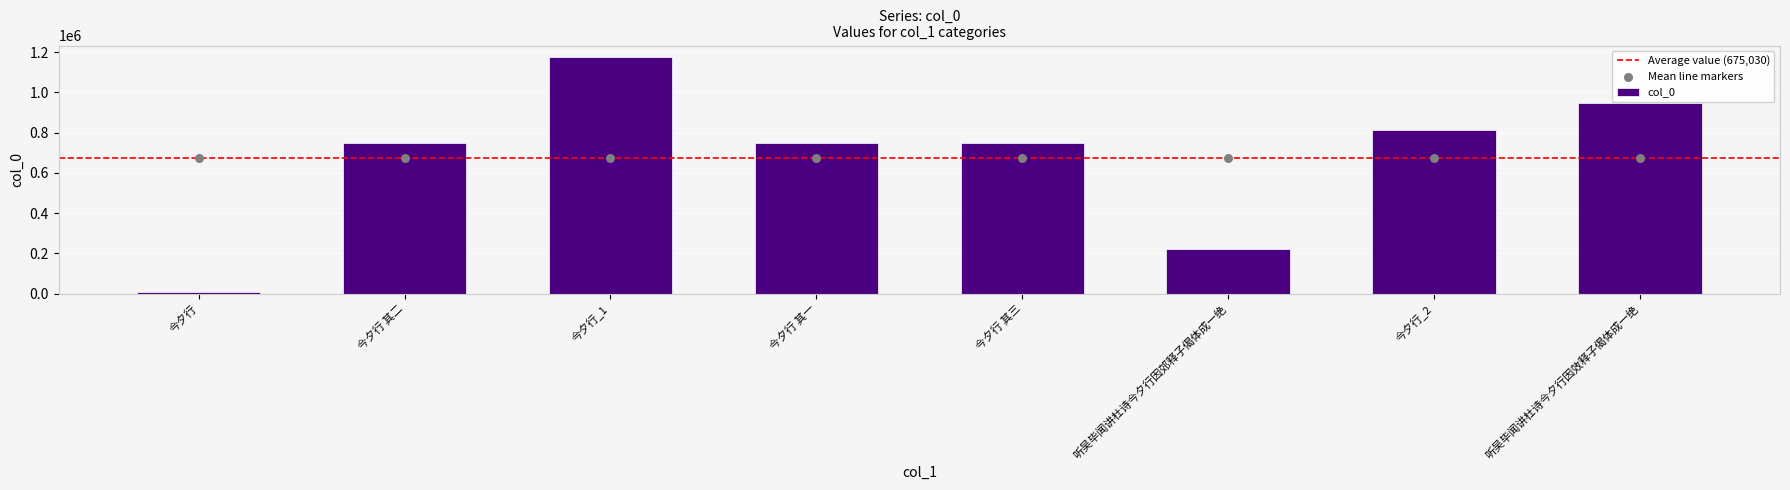

What is the change in value from 听吴毕闻讲杜诗今夕行因郊释子偈体成一绝 to 听吴毕闻讲杜诗今夕行因效释子偈体成一绝?

+728501